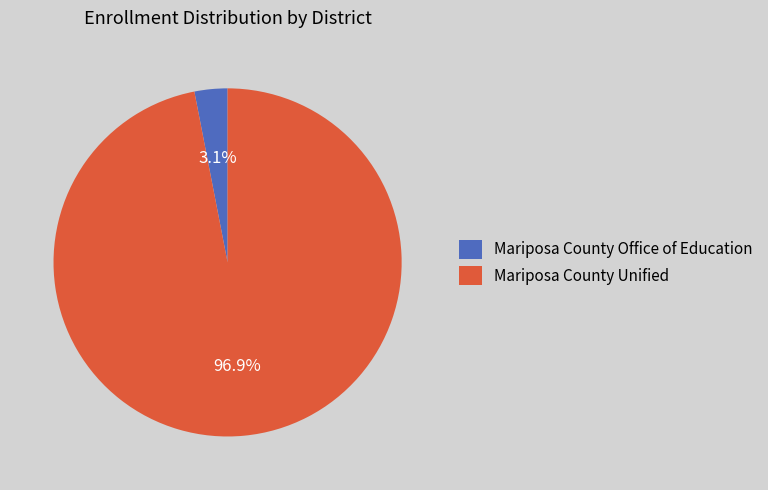

How many slices are in this pie chart?

2